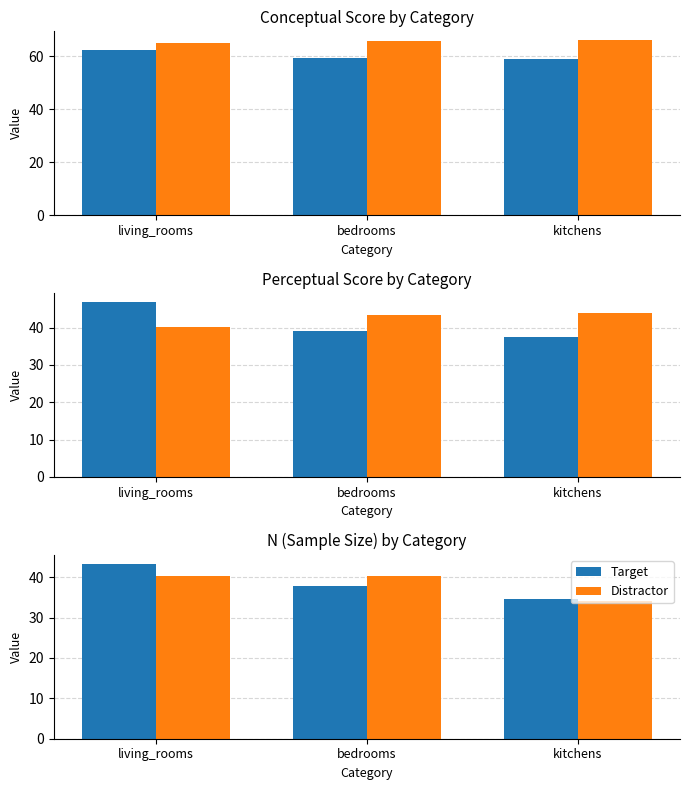

What is the maximum value for Distractor?

40.3